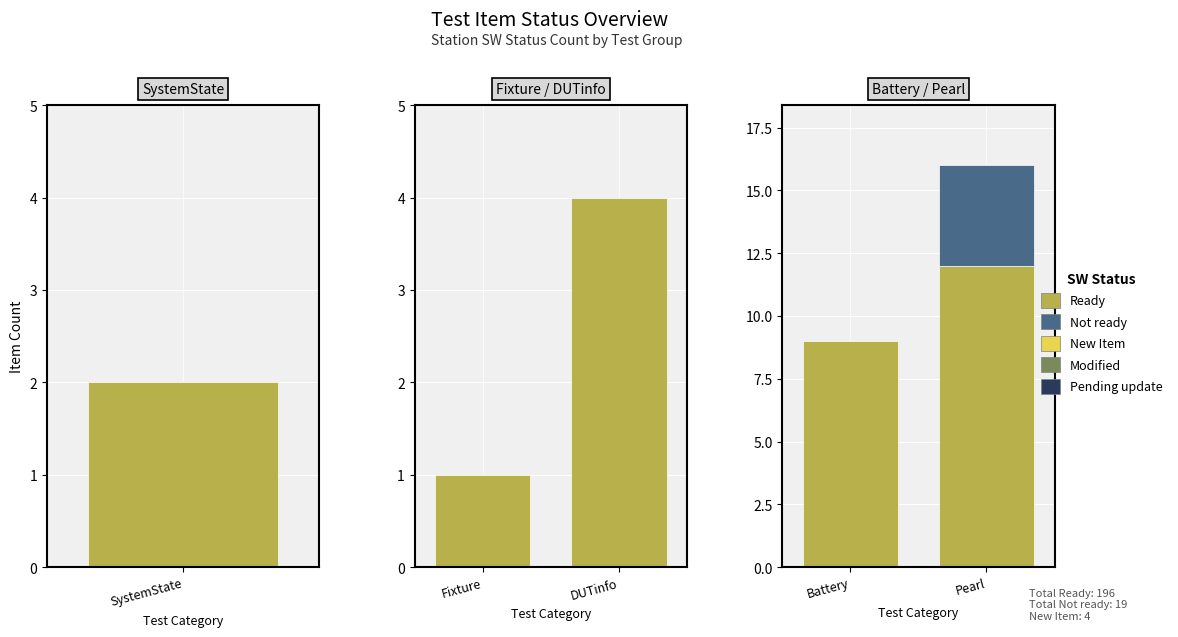

What is the difference between the maximum and minimum values in the Pearl series?

12